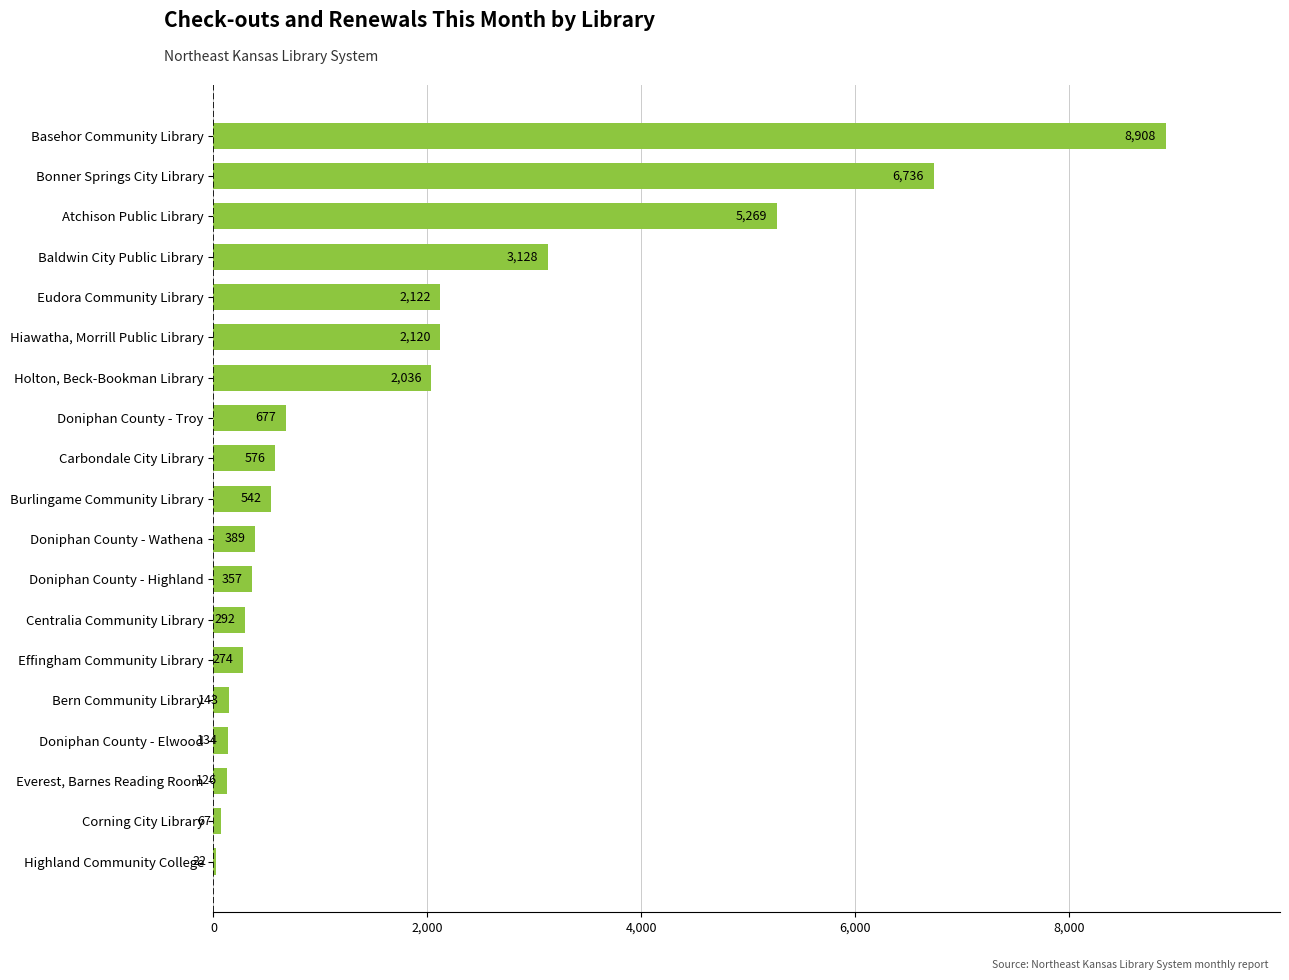

What is the change in value from Everest, Barnes Reading Room to Burlingame Community Library?

+416